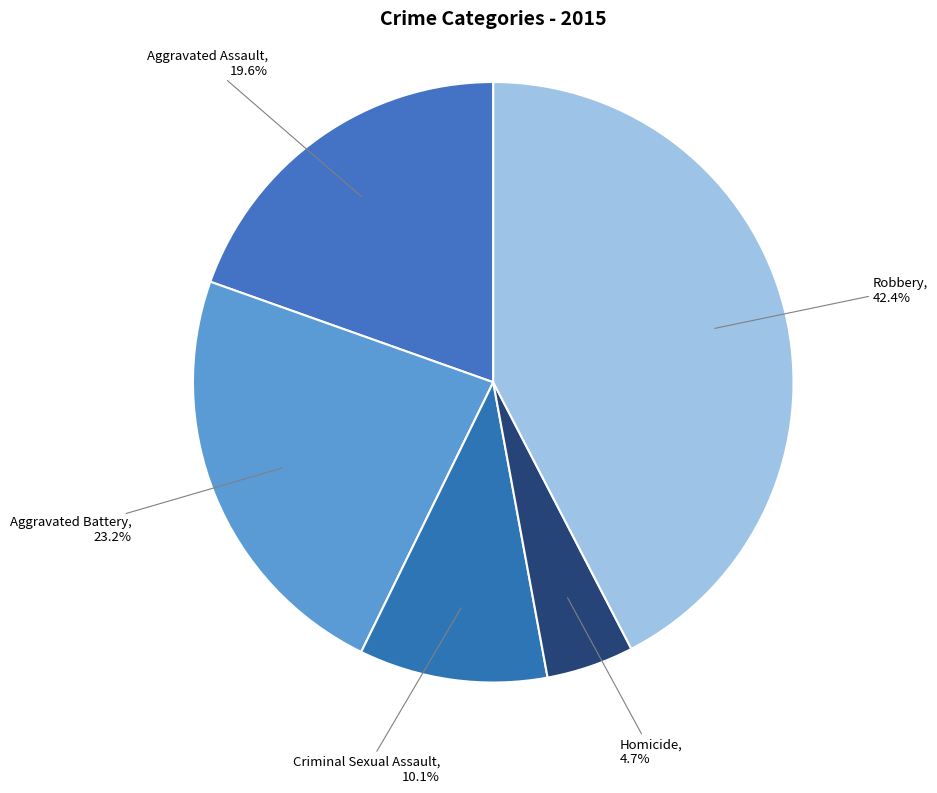

What is the largest slice in the pie chart?

Robbery